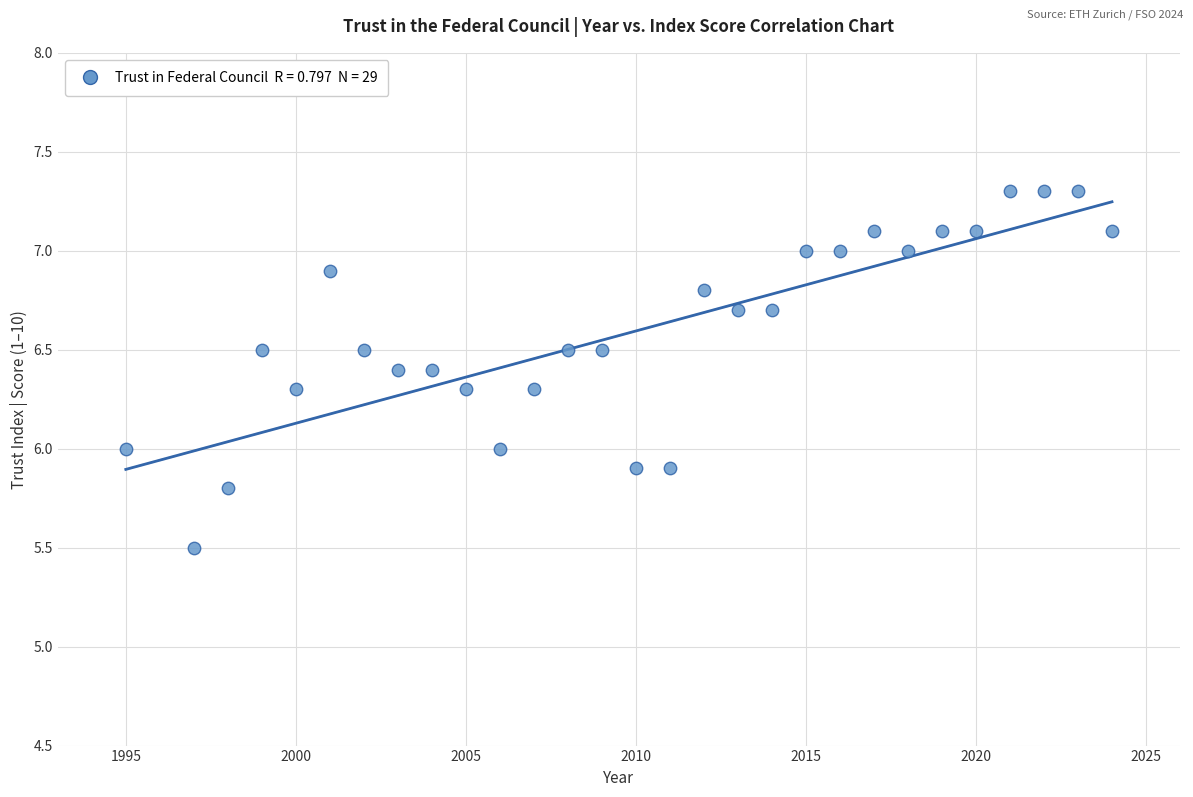

What is the range of Y values (max minus min)?

1.8